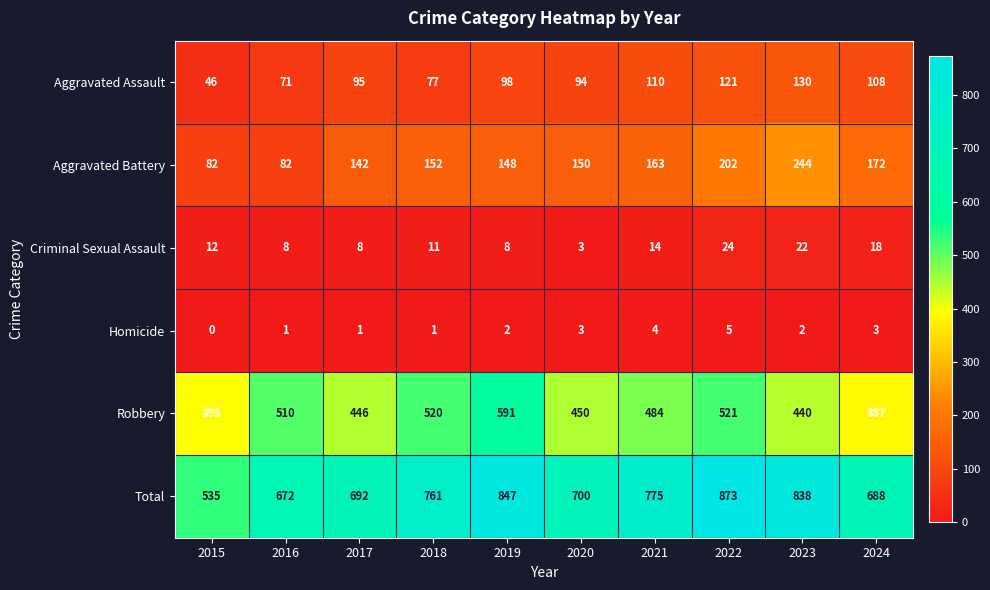

What is the spread (max minus min) of values at 2023?

836